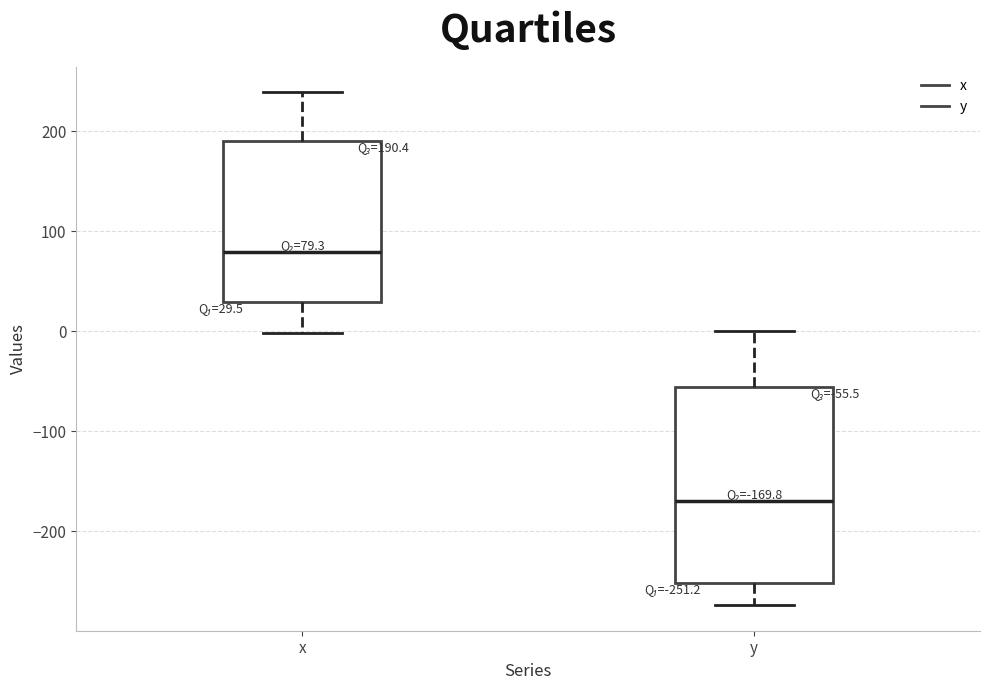

Which box has the lowest median line?

y